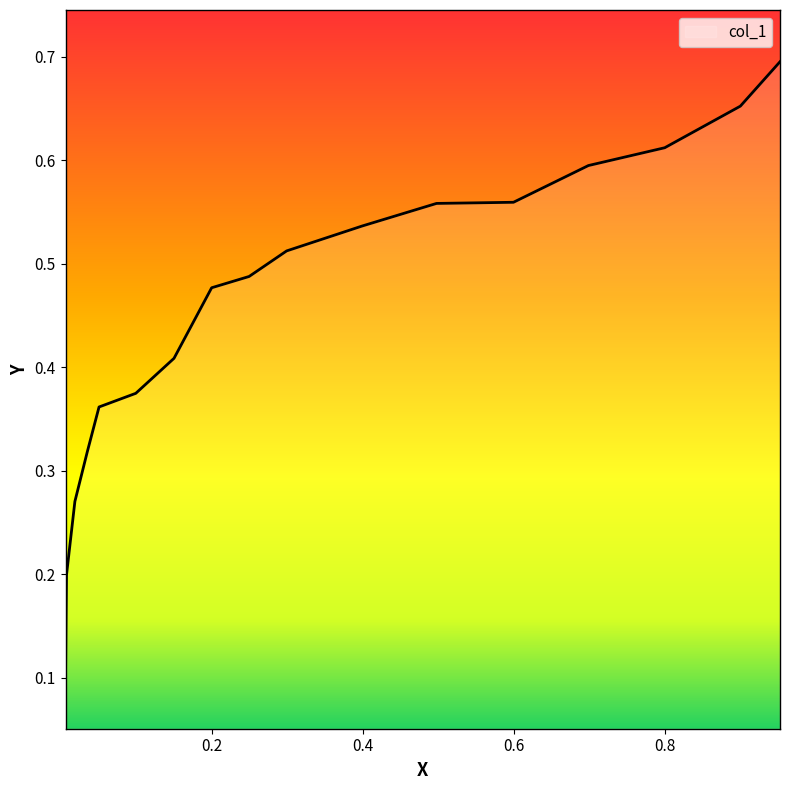

Between 0.0071 and 0.0502, which is larger?

0.0502